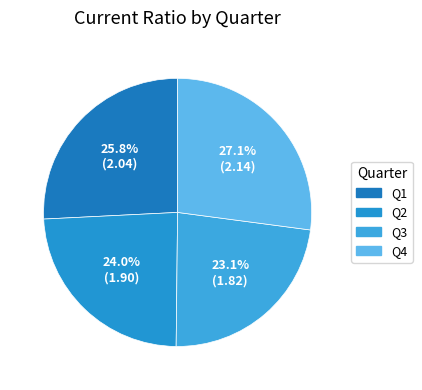

How many segments does this pie chart have?

4